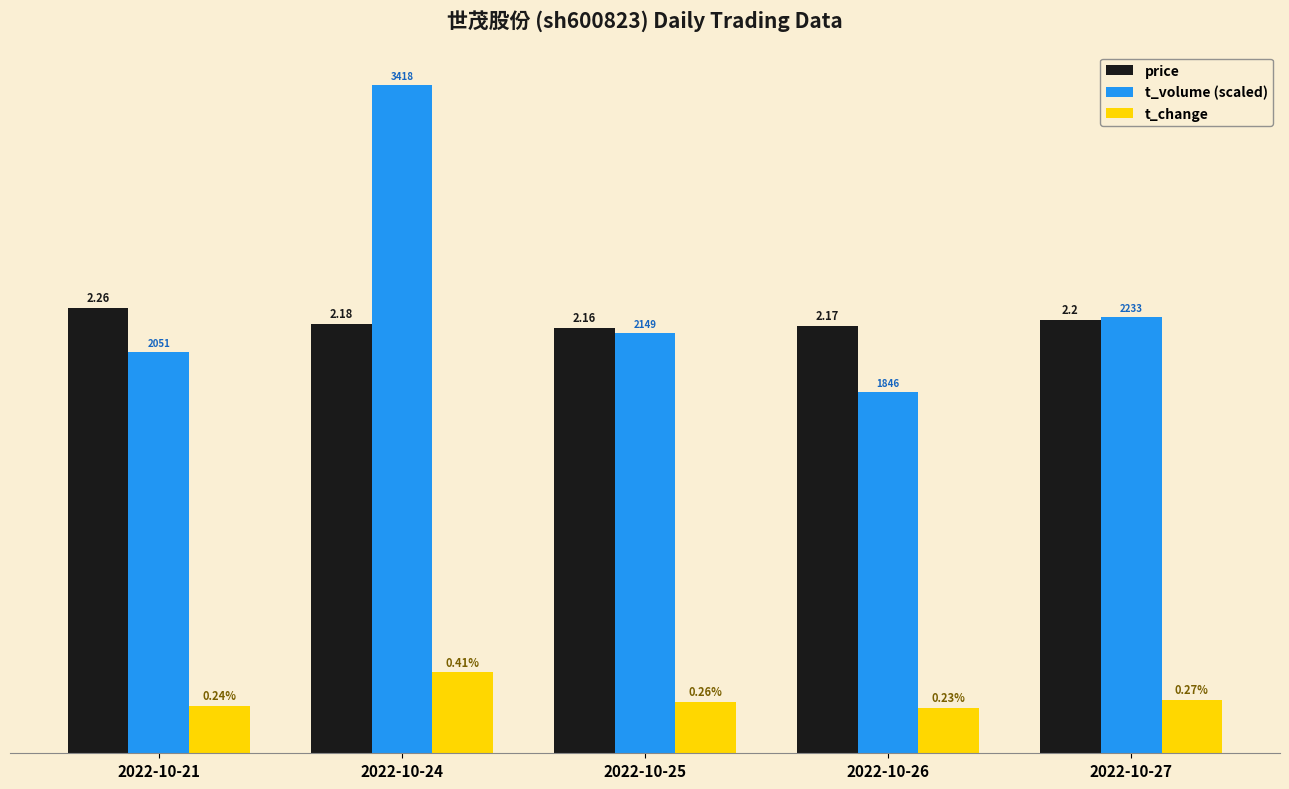

At which label does t_change reach its minimum?

2022-10-26